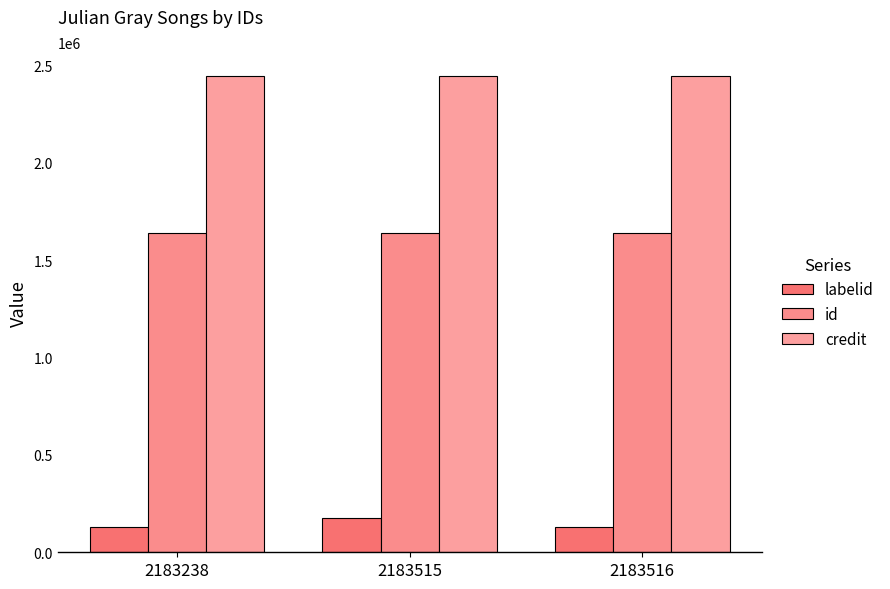

At how many categories does at least one series exceed 2135931?

3